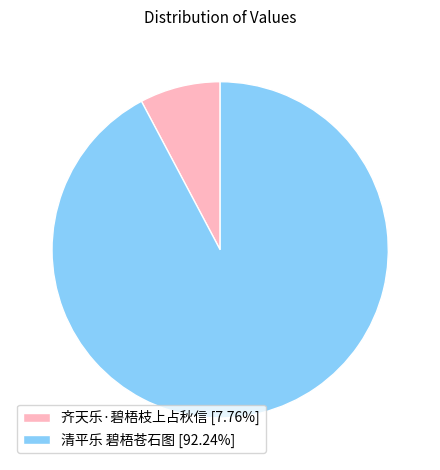

What is the majority slice?

清平乐 碧梧苍石图